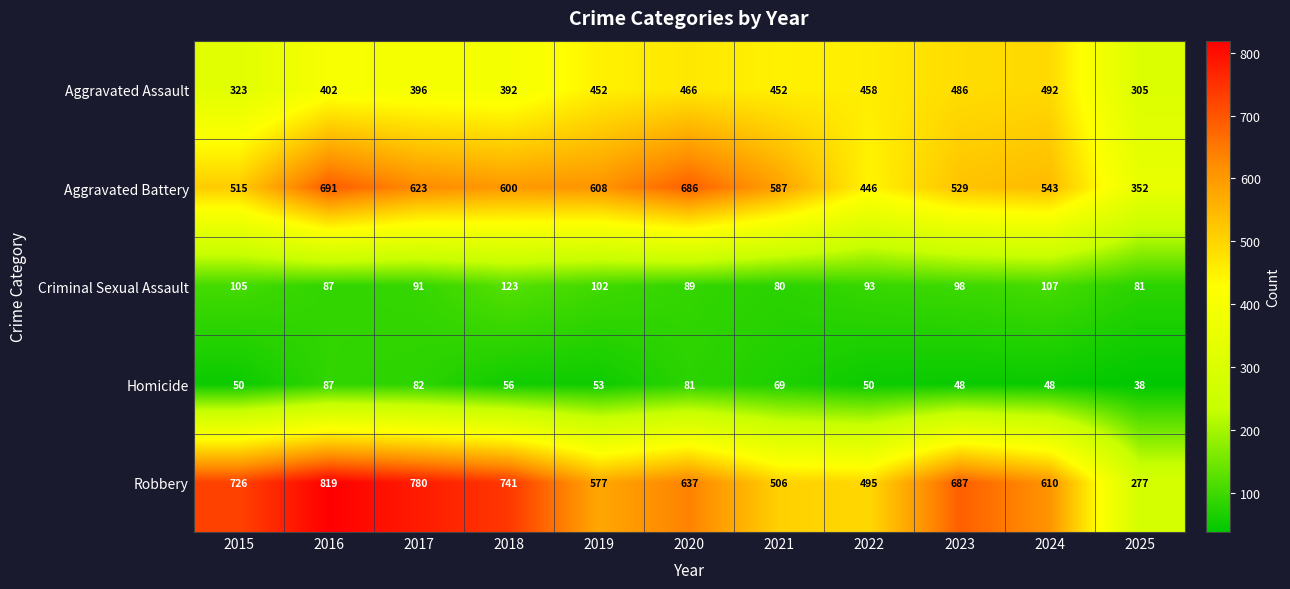

True or false: Aggravated Assault has a value of 452 at 2021.

True